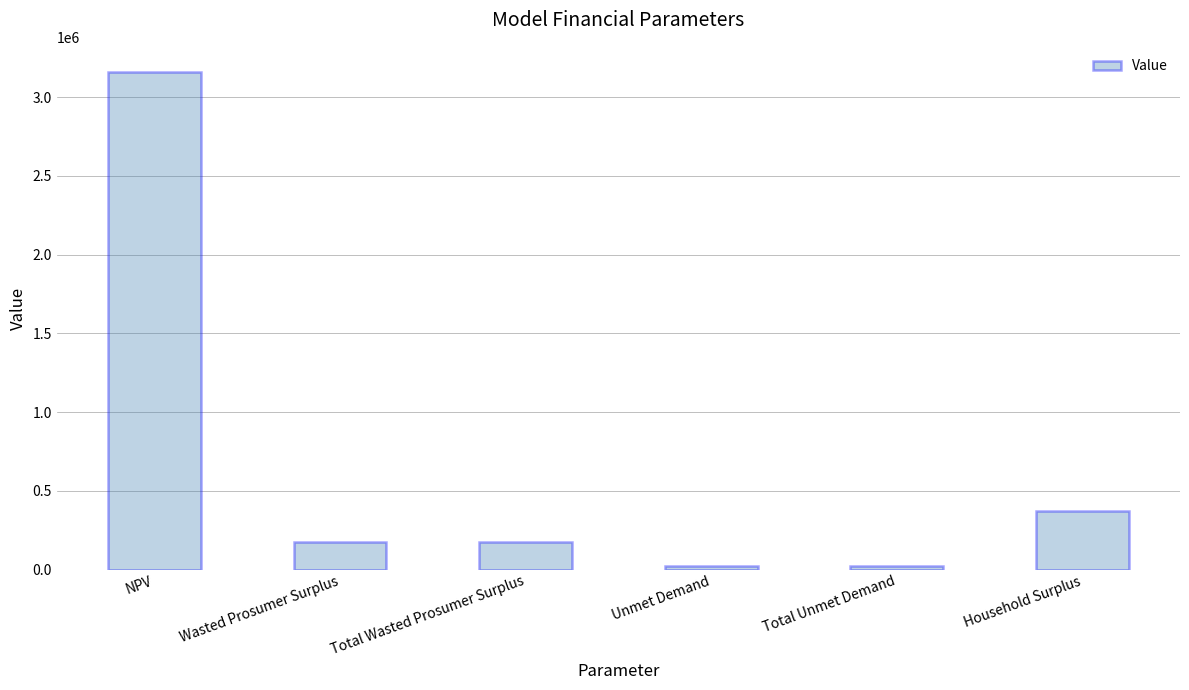

Are the bars grouped side by side (vs. stacked)?

No